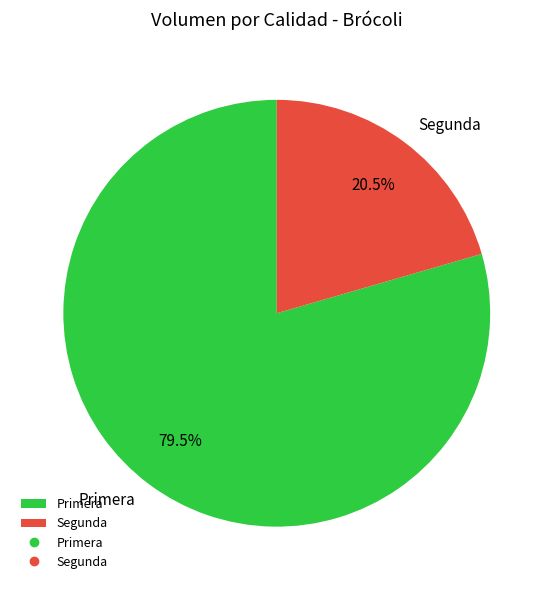

To the nearest percent, what is the combined percentage of Segunda and Primera?

100%